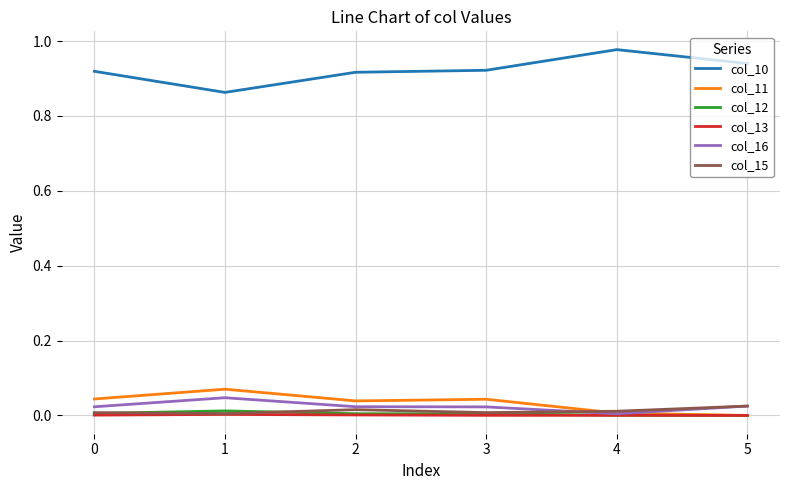

True or false: col_10 and col_11 intersect in this chart.

False